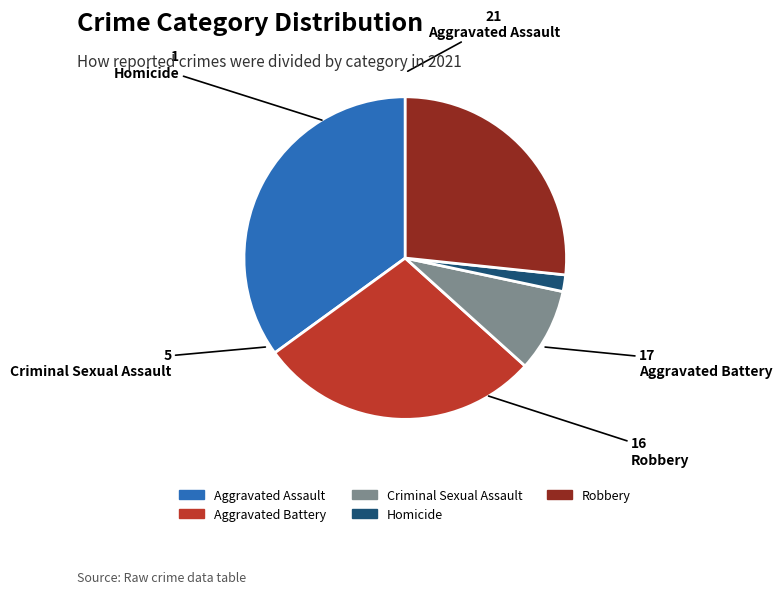

Is it true that Criminal Sexual Assault is 8% of the pie?

True